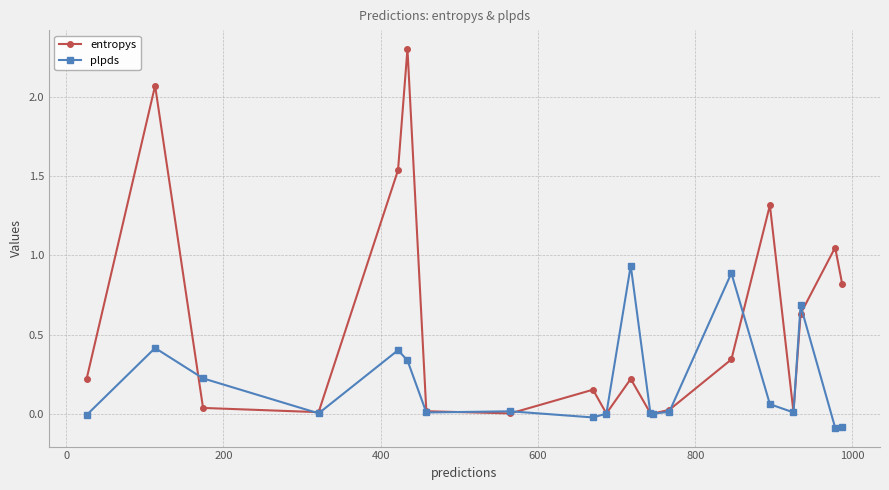

What is the maximum value shown in the chart?

2.3